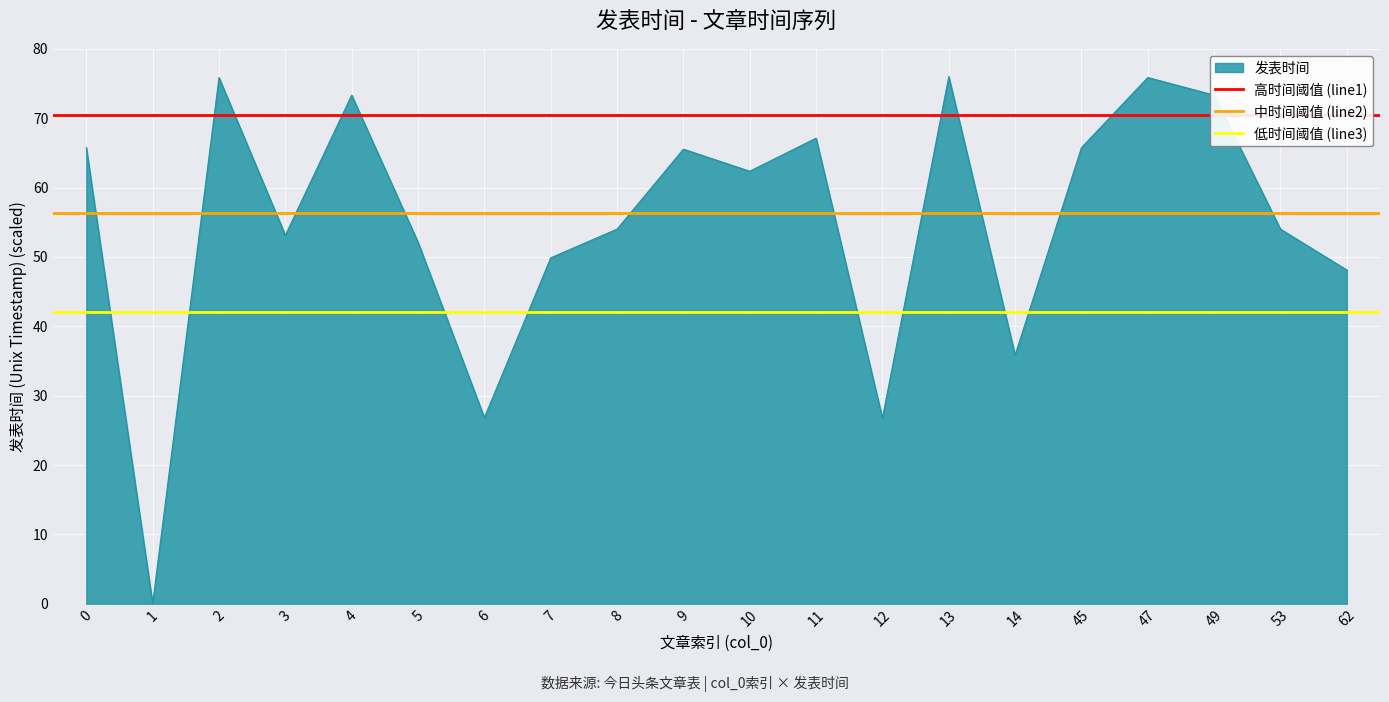

What is the sum of the 低时间阈值 (line3) values at 1 and 0?

84.2